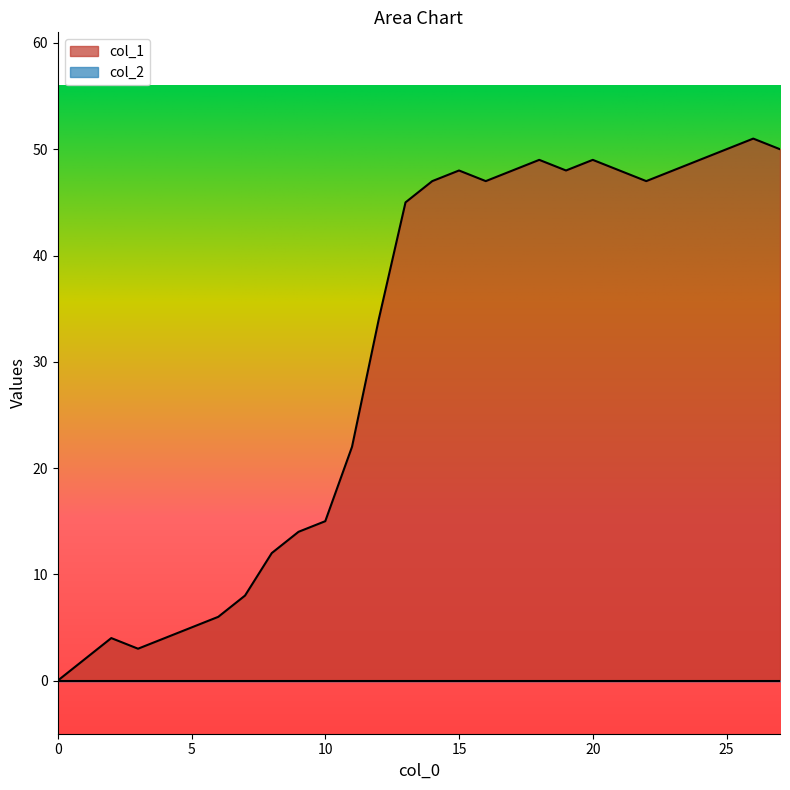

Reading right to left, list all the values displayed in this chart.

50	51	50	49	48	47	48	49	48	49	48	47	48	47	45	34	22	15	14	12	8	6	5	4	3	4	2	0